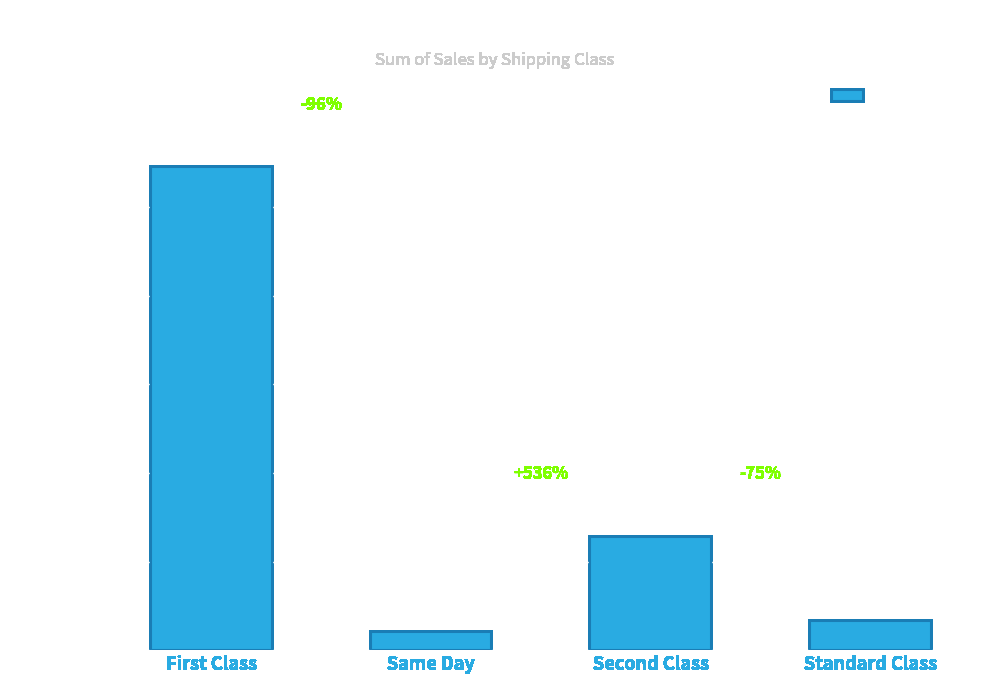

How many bars are there in total?

4